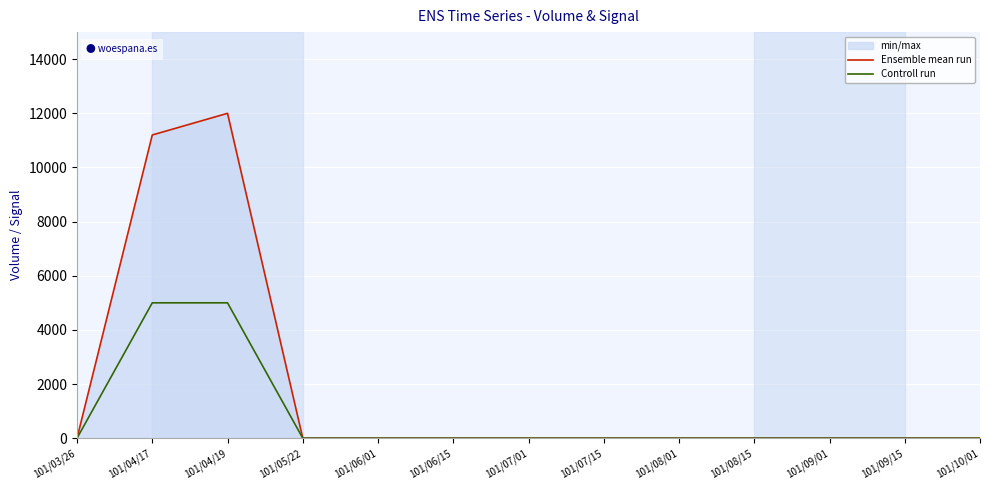

True or false: Ensemble mean run has more than 2 points higher than both neighbors.

False